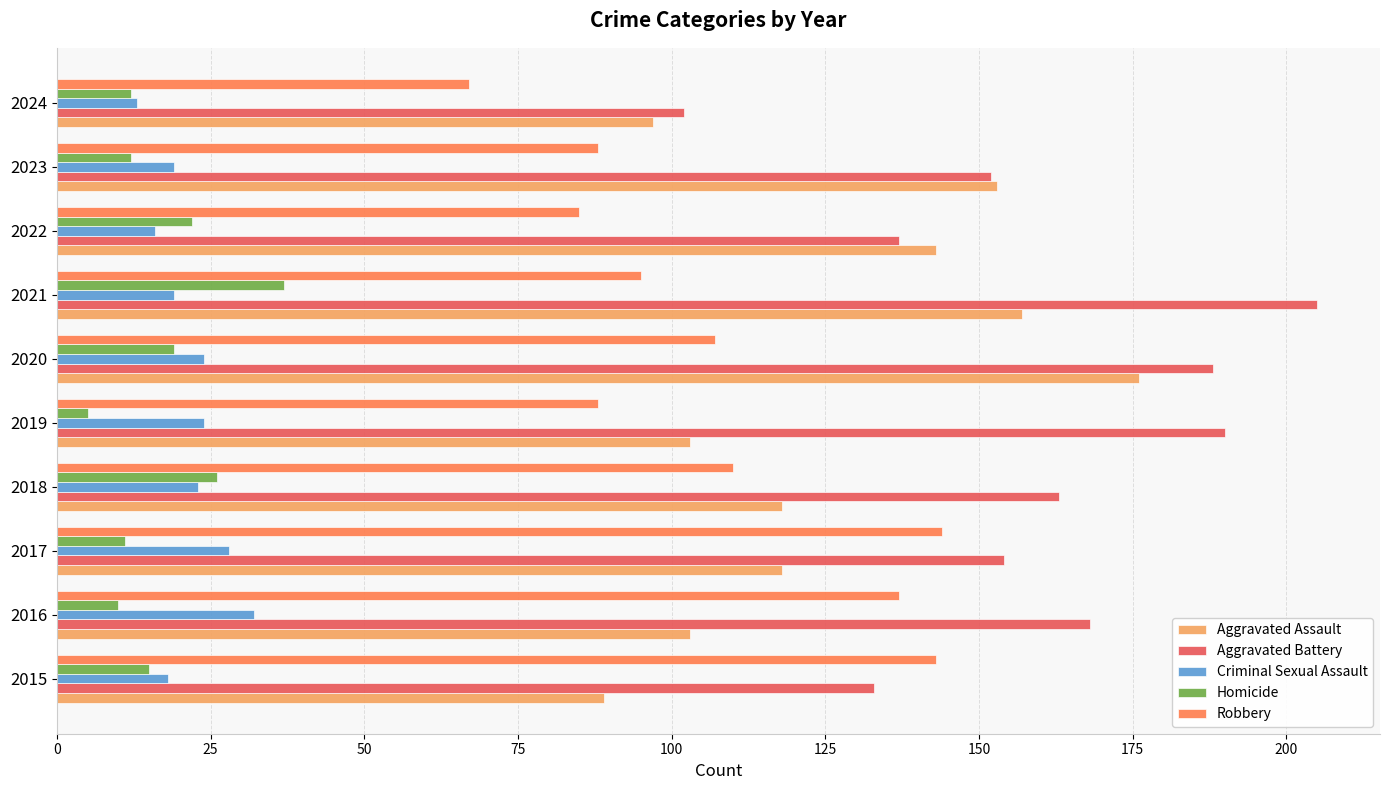

What is the average value of the Aggravated Assault series?

126